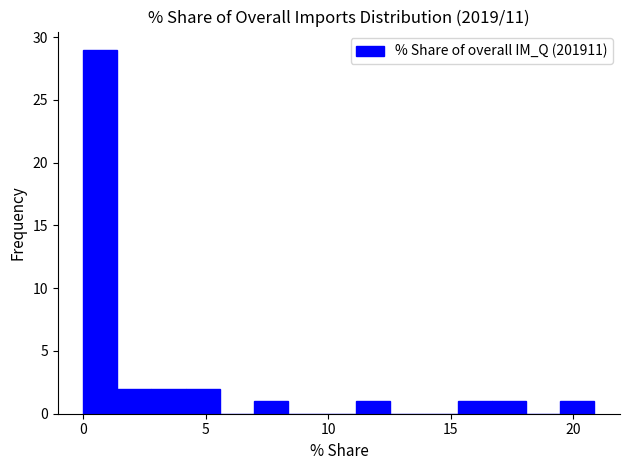

Read against the x-axis, roughly where is the centre of the tallest bar?

0.5